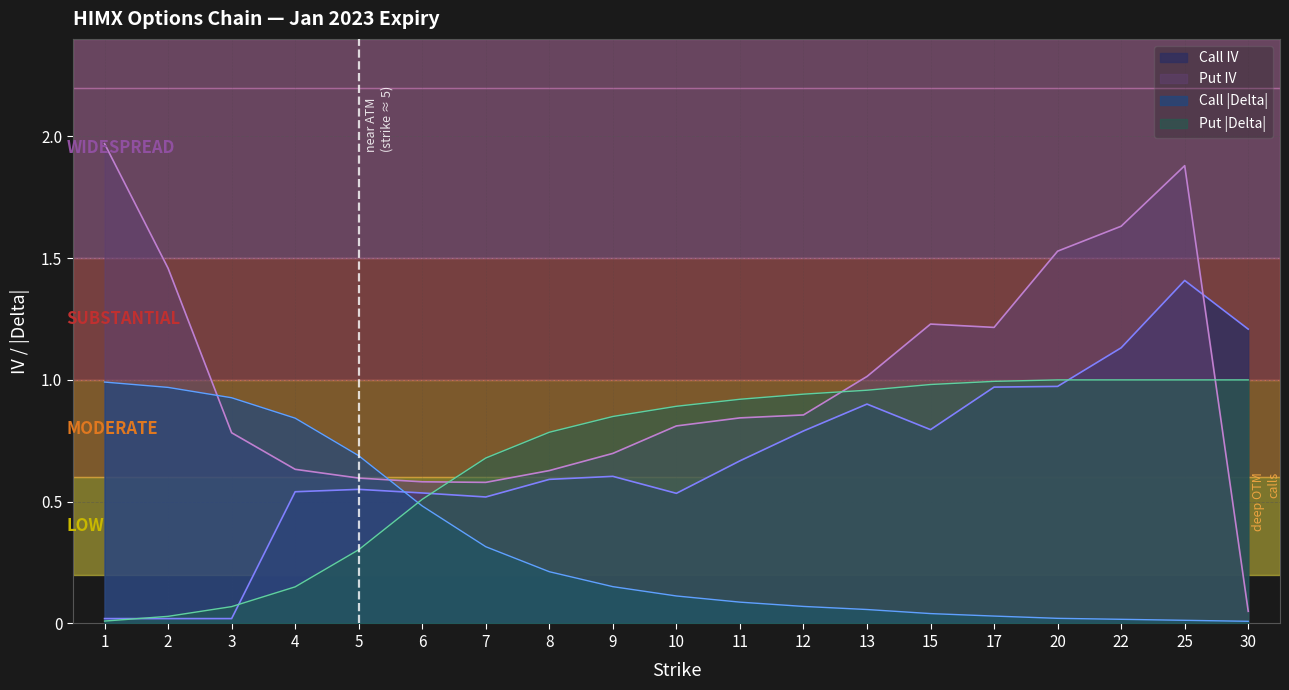

Reading right to left, transcribe all the data shown in this chart.

Call IV: 30=1.2	25=1.4	22=1.1	20=1.0	17=1.0	15=0.8	13=0.9	12=0.8	11=0.7	10=0.5	9=0.6	8=0.6	7=0.5	6=0.5	5=0.6	4=0.5	3=0.0	2=0.0	1=0.0
Put IV: 30=0.1	25=1.9	22=1.6	20=1.5	17=1.2	15=1.2	13=1.0	12=0.9	11=0.8	10=0.8	9=0.7	8=0.6	7=0.6	6=0.6	5=0.6	4=0.6	3=0.8	2=1.5	1=2.0
Call Delta: 30=0.0	25=0.0	22=0.0	20=0.0	17=0.0	15=0.0	13=0.1	12=0.1	11=0.1	10=0.1	9=0.2	8=0.2	7=0.3	6=0.5	5=0.7	4=0.8	3=0.9	2=1.0	1=1.0
Put Delta: 30=1.0	25=1.0	22=1.0	20=1.0	17=1.0	15=1.0	13=1.0	12=0.9	11=0.9	10=0.9	9=0.8	8=0.8	7=0.7	6=0.5	5=0.3	4=0.2	3=0.1	2=0.0	1=0.0